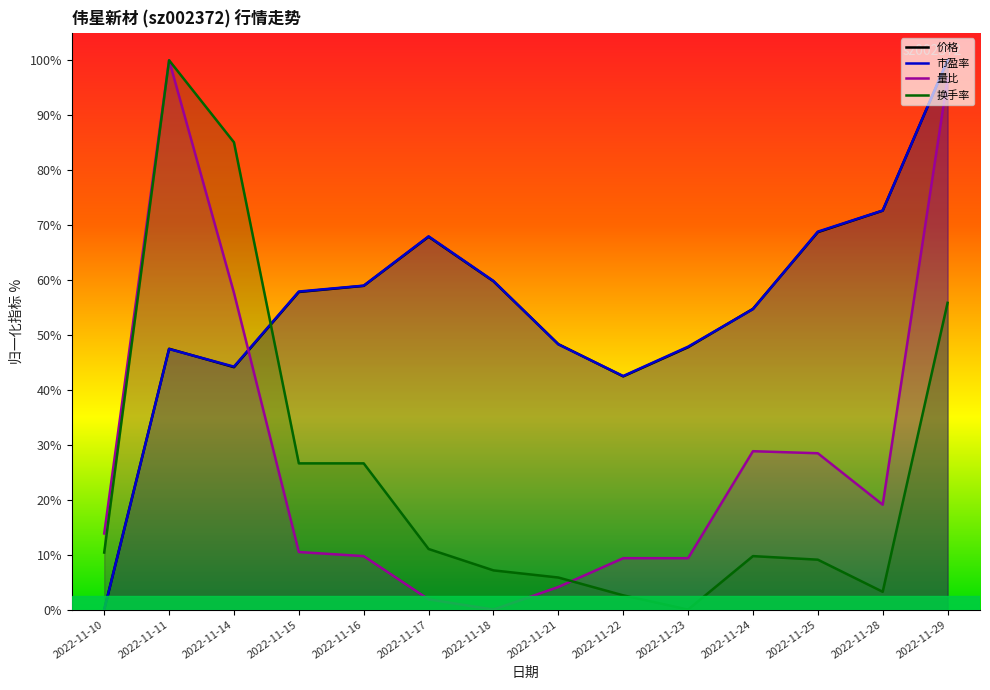

Does the chart have visible grid lines?

No